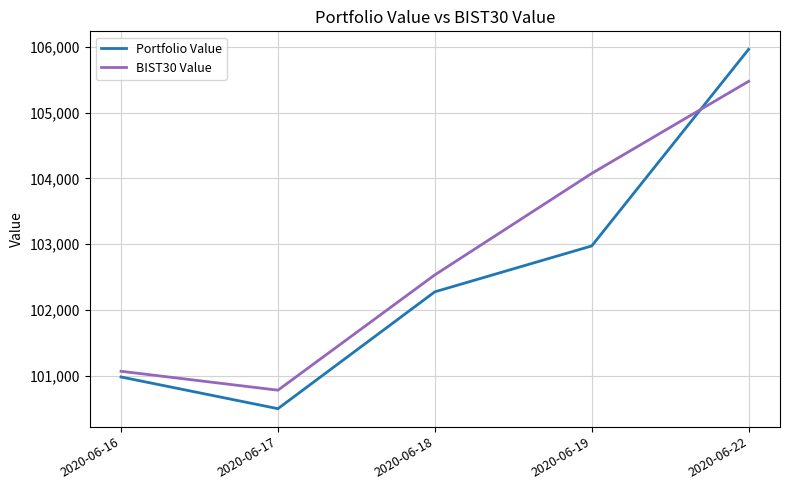

What is the total value across all series at 2020-06-17?

201275.6